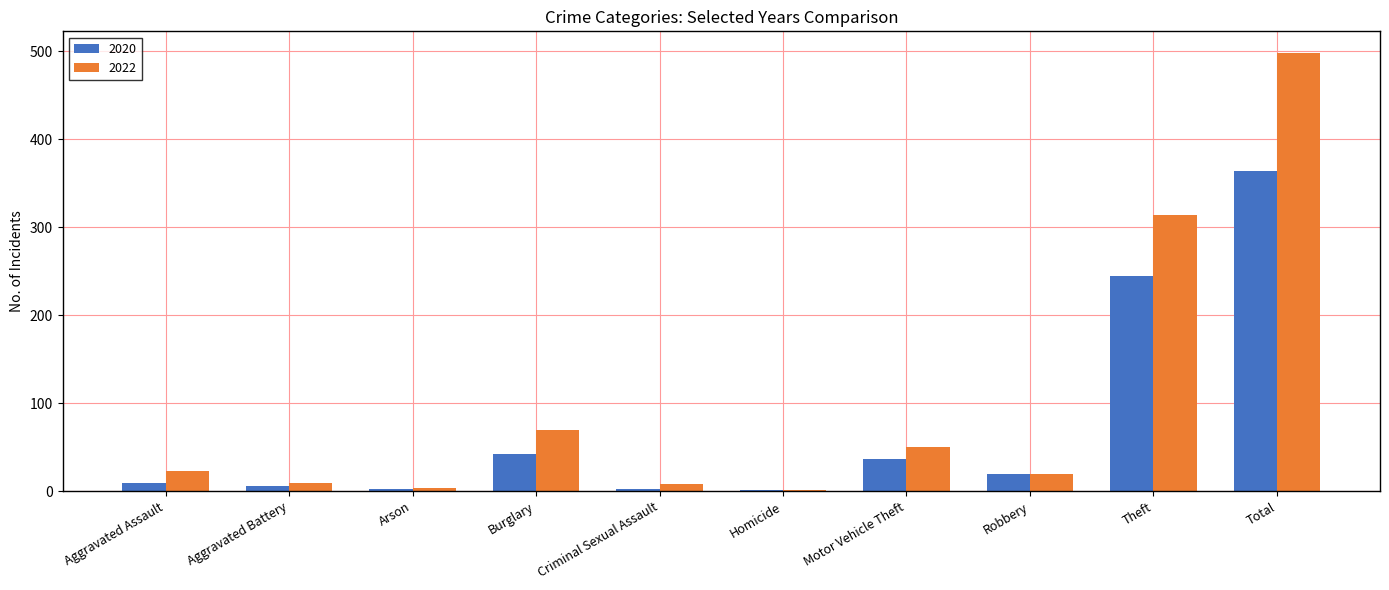

Count the number of data series in this chart.

2